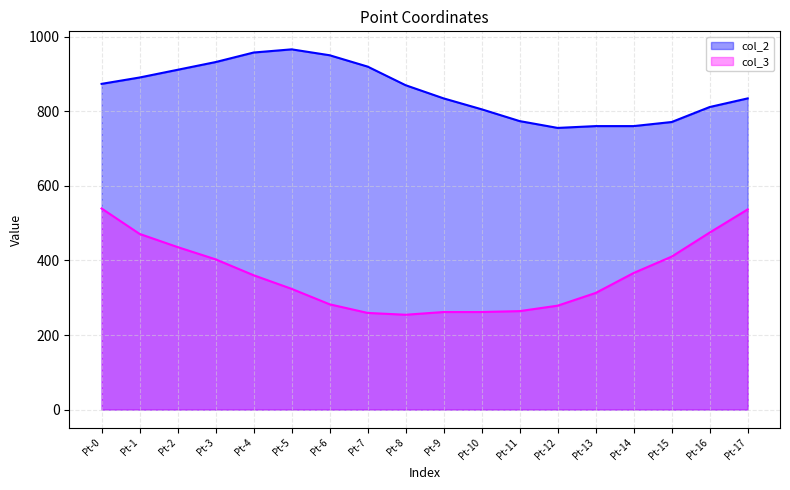

What is the sum of the col_2 values at Pt-17 and Pt-5?

1800.8